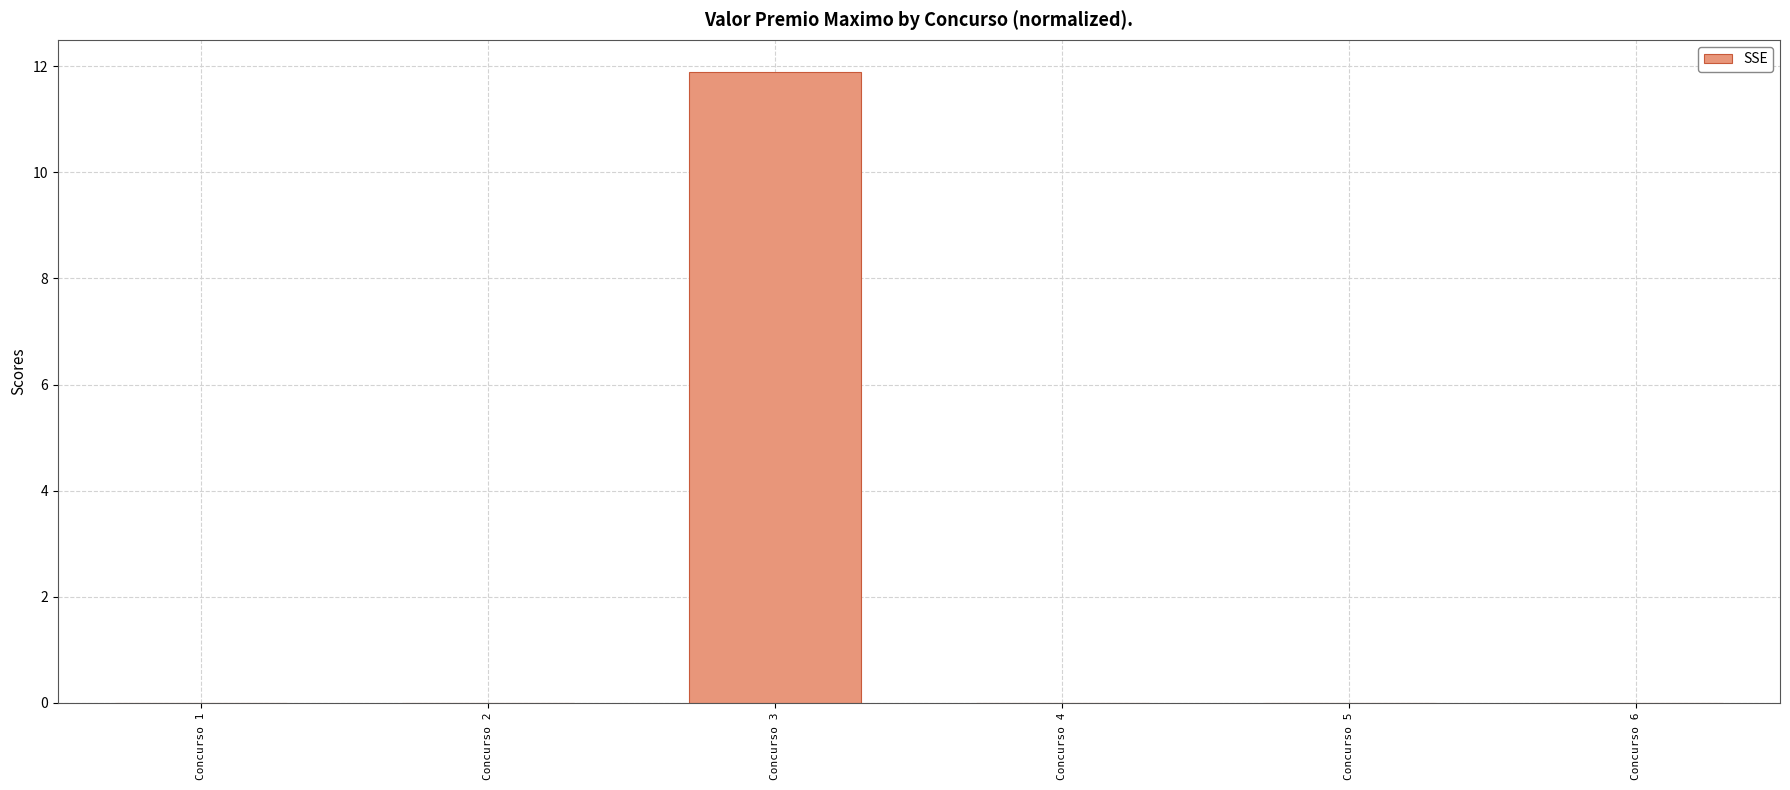

Are the bars horizontal?

No